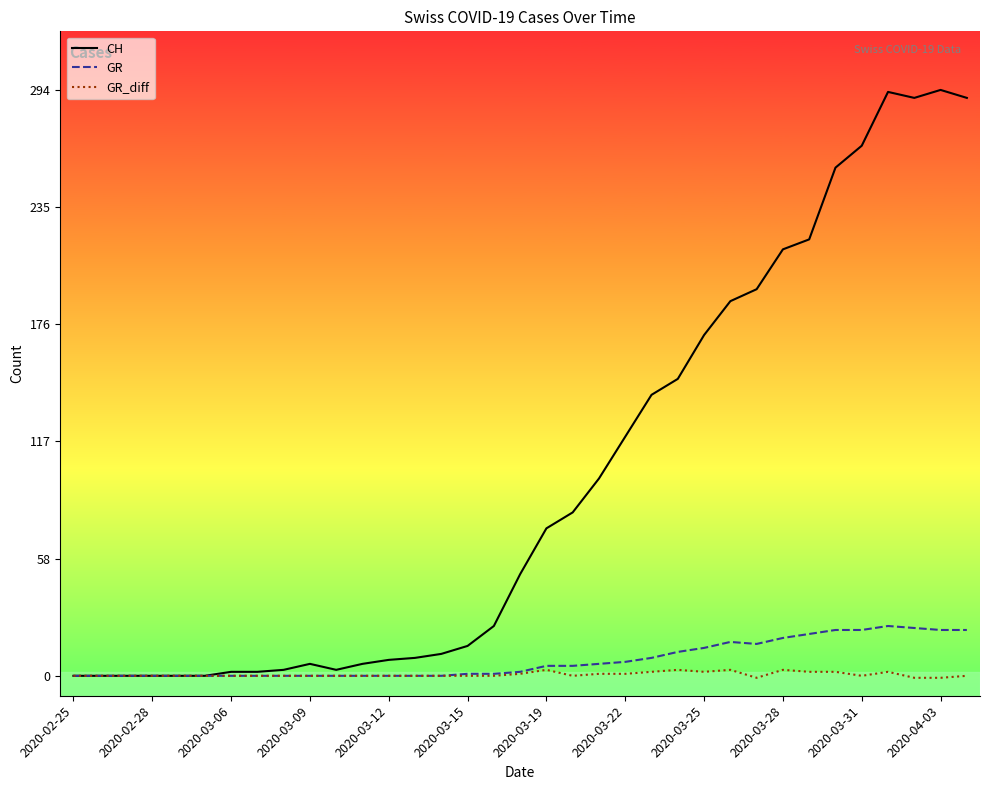

Which series has the largest range (max minus min)?

CH